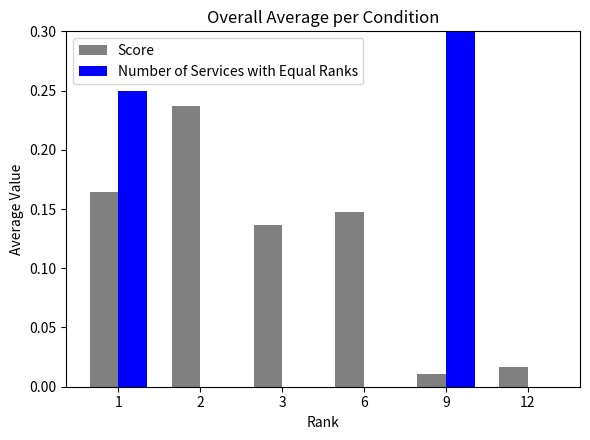

What is the value of the Number of Services with Equal Ranks bar at the 1st from the left?

0.2